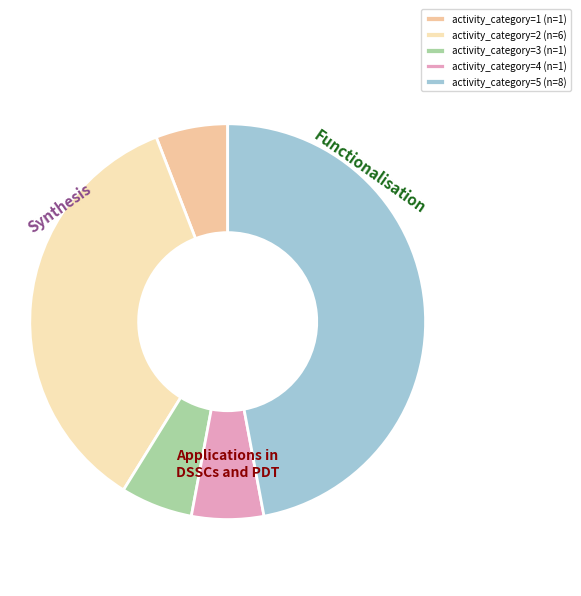

Count the number of slices in the pie.

5